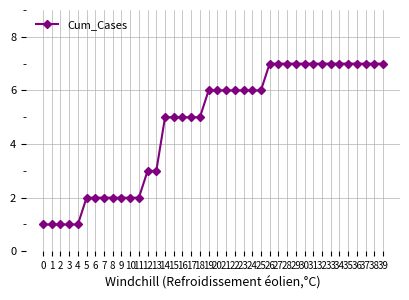

The chart shows a value of 6 at 20. True or false?

True